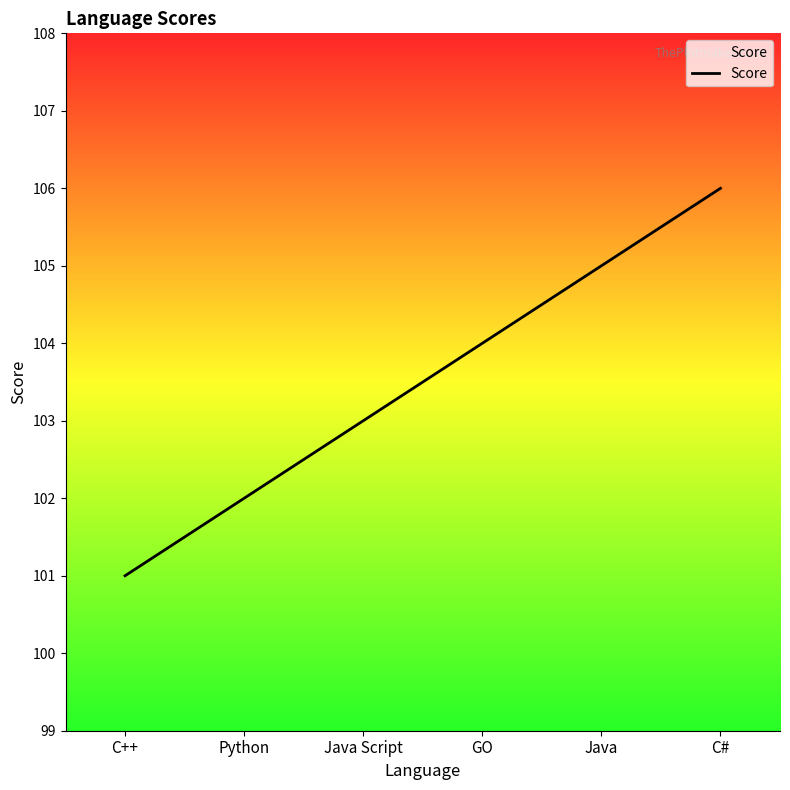

Which has a higher value, C# or Java Script?

C#